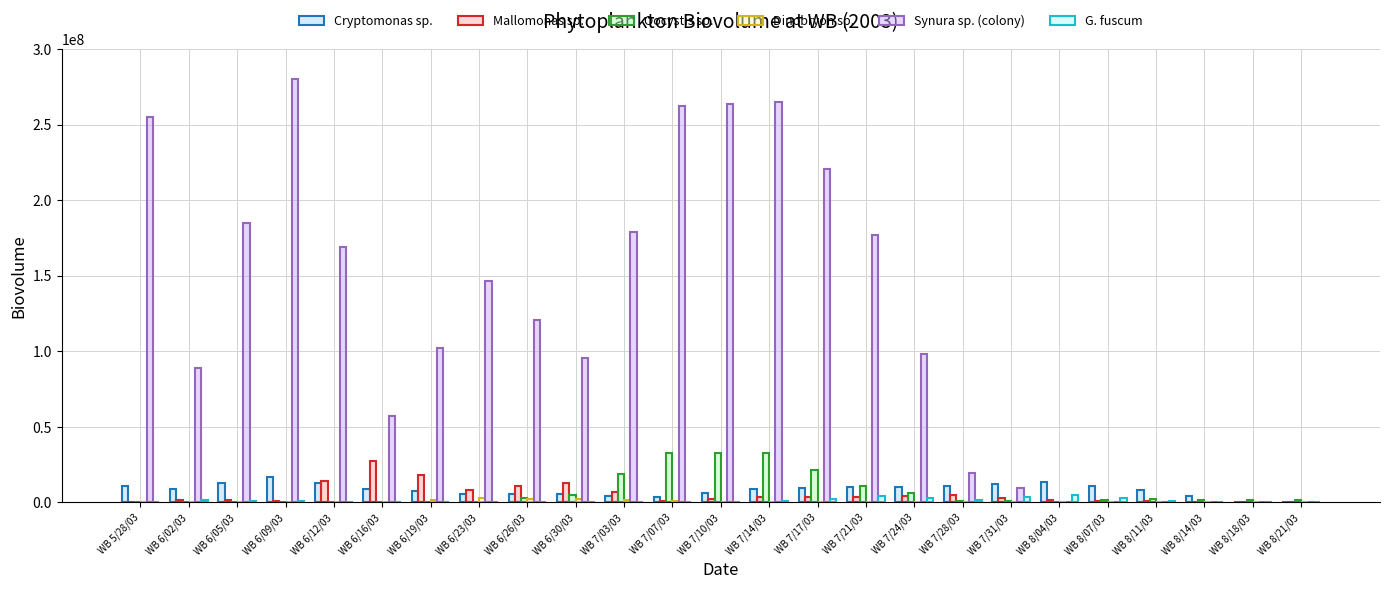

Reading left to right, what are all the values shown in this chart?

Cryptomonas sp.: 11081598.3	8589734.7	12831304.6	17072874.6	13100587.8	9128301.0	7441202.6	5754104.1	5616839.5	5479574.8	4541299.4	3603024.0	6205500.0	8807976.0	9622656.0	10437336.0	10539088.9	10640841.8	12039455.9	13438070.1	10876393.2	8314716.2	4406211.2	497706.3	497706.3
Mallomonas sp.: 509760.0	1810080.0	1334160.0	858240.0	14202480.0	27546720.0	17898000.0	8249280.0	10687800.0	13126320.0	6999339.0	872358.0	2184712.0	3497066.0	3502757.9	3508449.8	4099346.5	4690243.3	3096884.9	1503526.5	1220781.0	938035.5	469017.8	0.0	0.0
Oocystis sp.: 0.0	88640.1	66480.1	44320.1	22160.0	0.0	243760.3	487520.5	2753810.5	5020100.5	18897398.1	32774695.6	32604090.6	32433485.6	21526941.9	10620398.2	5930871.8	1241345.2	842205.8	443066.4	1308190.2	2173314.0	1846199.4	1519084.8	1519084.8
Dinobryon sp.: 0.0	0.0	0.0	0.0	55524.0	111048.0	1415862.0	2720676.0	2557955.4	2395234.8	1539306.3	683377.8	457974.3	232570.8	201033.0	169495.2	152768.7	136042.2	109279.8	82517.4	72754.5	62991.6	31495.8	0.0	0.0
Synura sp. (colony): 255146960.2	88745161.8	184557938.1	280370714.5	168851834.5	57332954.5	101961627.5	146590300.5	120959967.0	95329633.5	178810386.0	262291138.5	263693044.9	265094951.2	220867577.2	176640203.2	98133446.2	19626689.2	9813344.6	0.0	0.0	0.0	0.0	0.0	0.0
G. fuscum: 0.0	1305091.8	978818.9	652545.9	326273.0	0.0	0.0	0.0	0.0	0.0	0.0	0.0	406151.5	812302.9	2597854.0	4383405.0	3068383.5	1753362.0	3318882.8	4884403.5	2930642.1	976880.7	488440.3	0.0	0.0